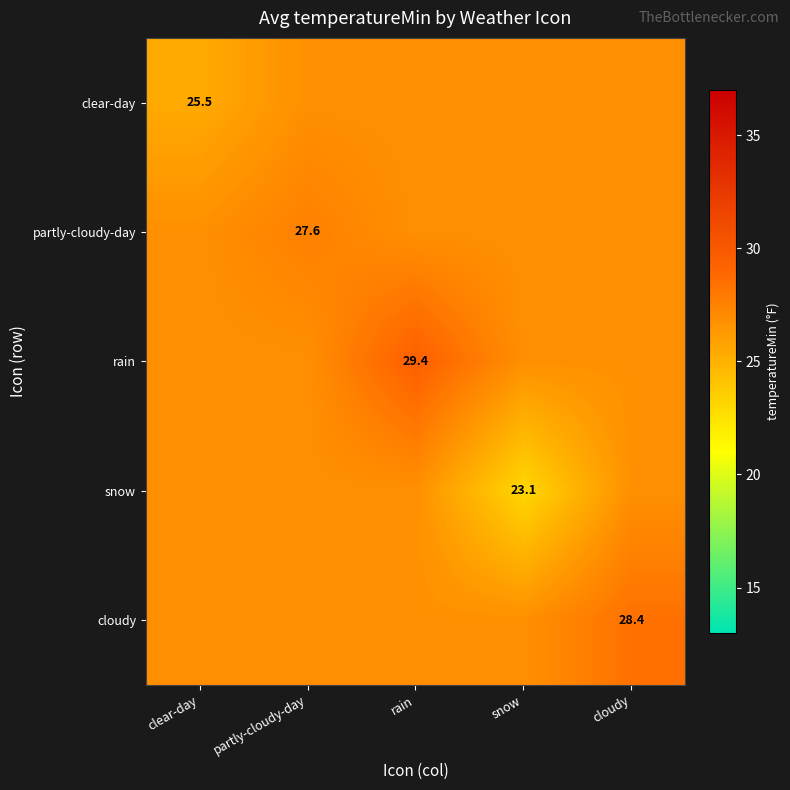

At how many categories does at least one series exceed 25?

5